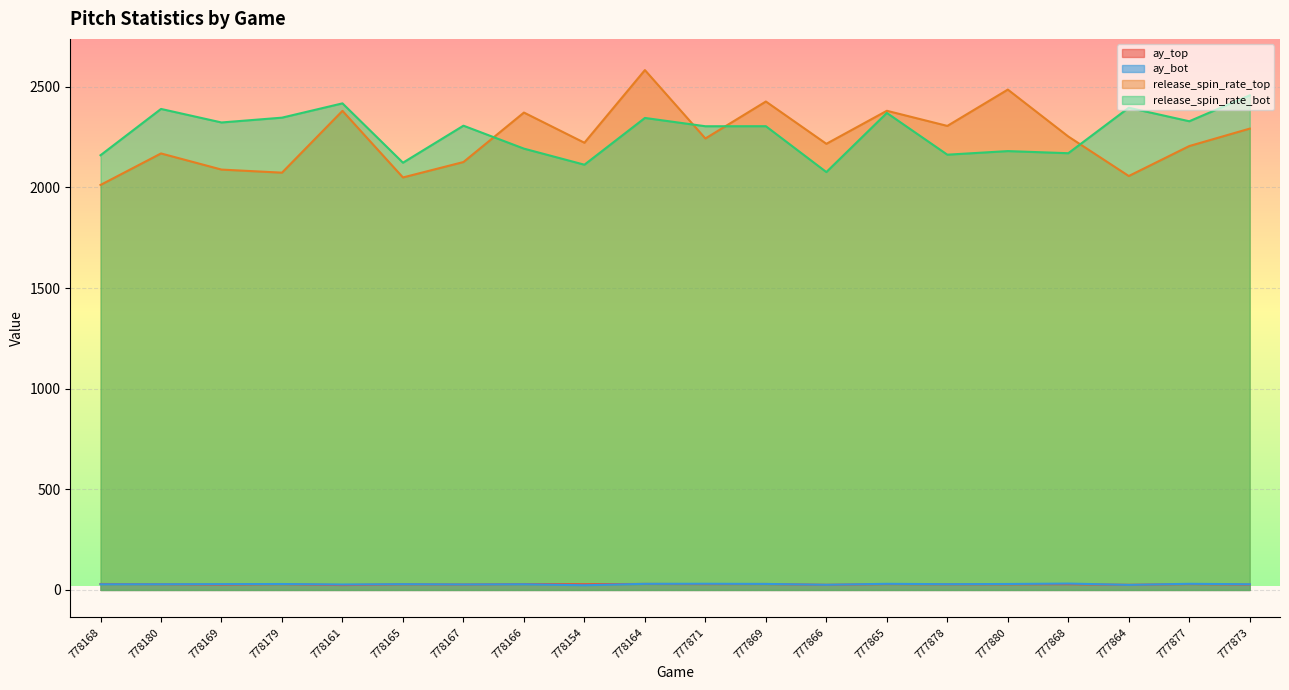

Rank the categories by release_spin_rate_bot value from highest to lowest.

777873, 778161, 777864, 778180, 777865, 778179, 778164, 777877, 778169, 778167, 777869, 777871, 778166, 777880, 777868, 777878, 778168, 778165, 778154, 777866